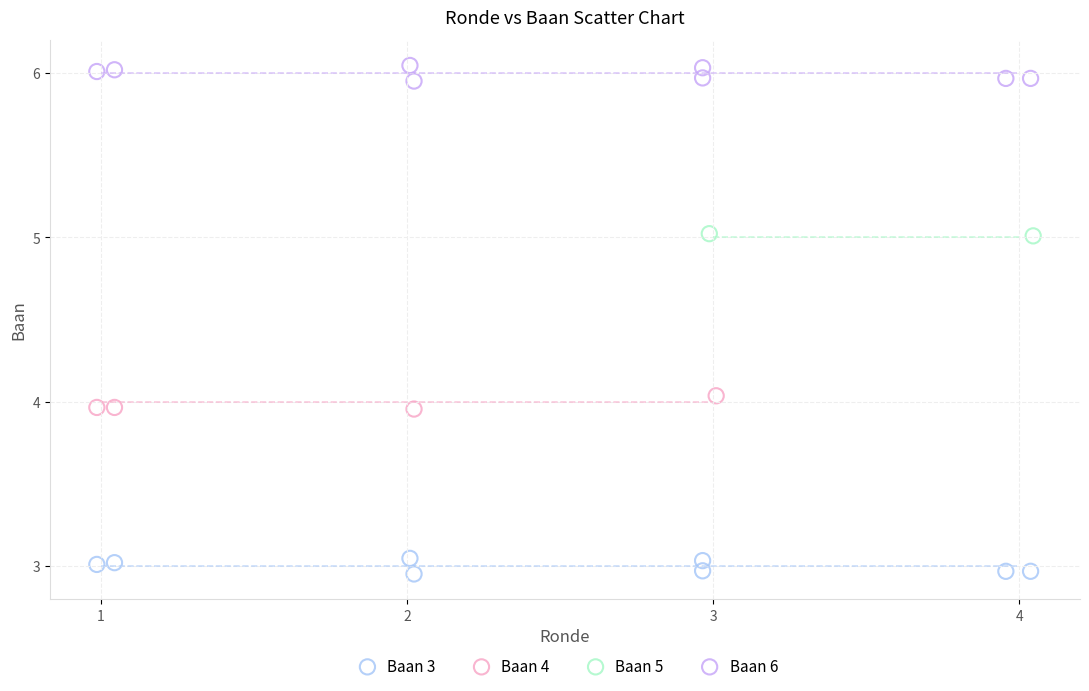

Which series reaches the minimum Y coordinate?

Baan 3